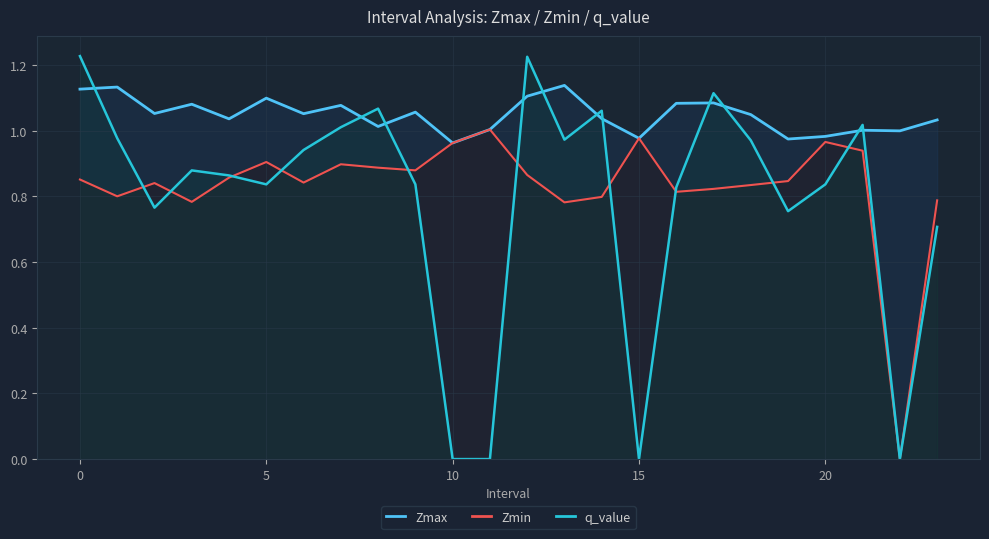

What is the label of the 11th point from the left?

10